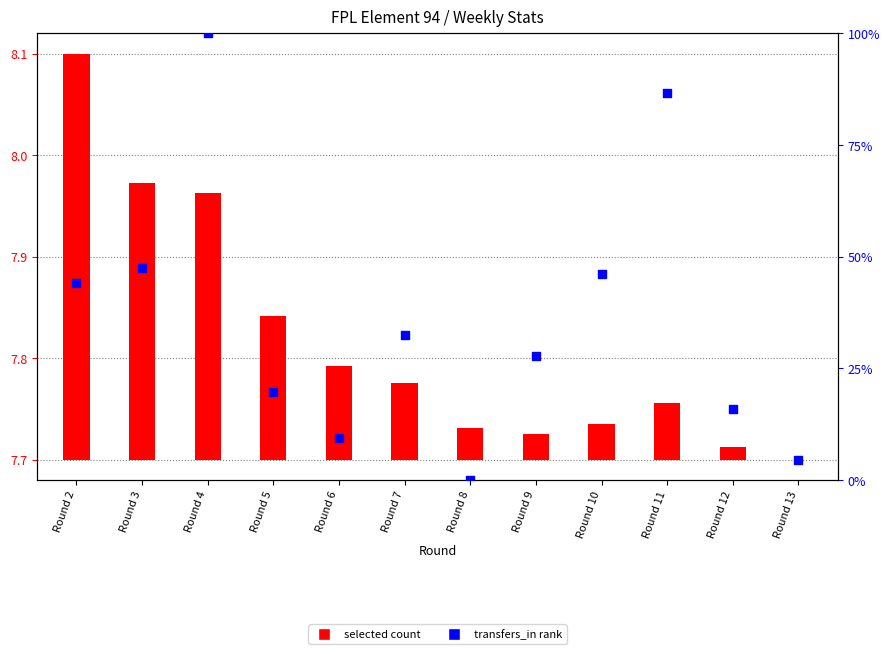

At which category is the sum across all series the highest?

Round 4